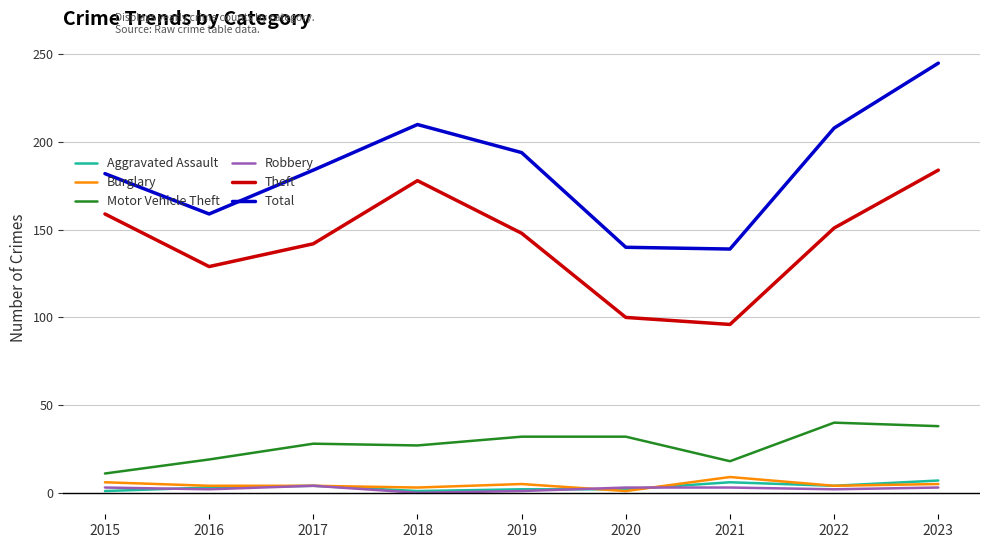

At which label is Total closest to 192?

2019